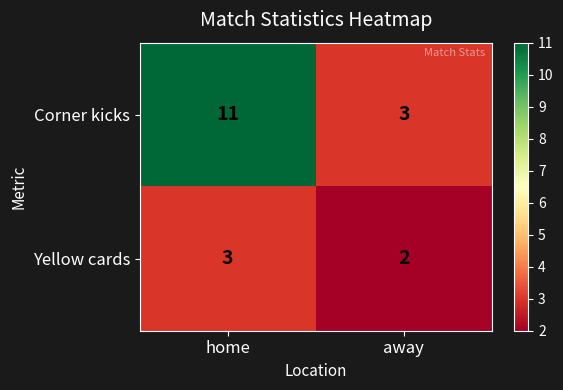

Is it true that Corner kicks equals 1 at away?

False